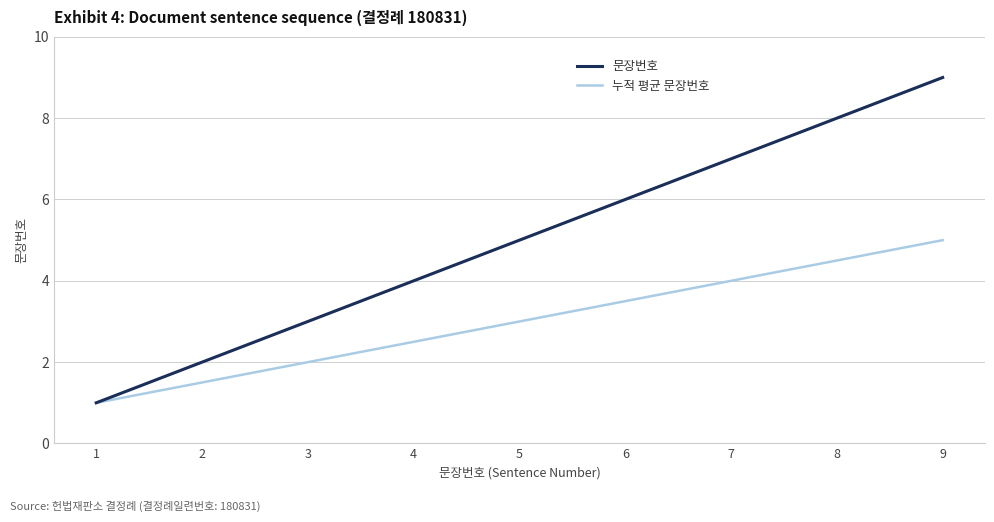

Between 2 and 4, which series saw the biggest shift?

문장번호